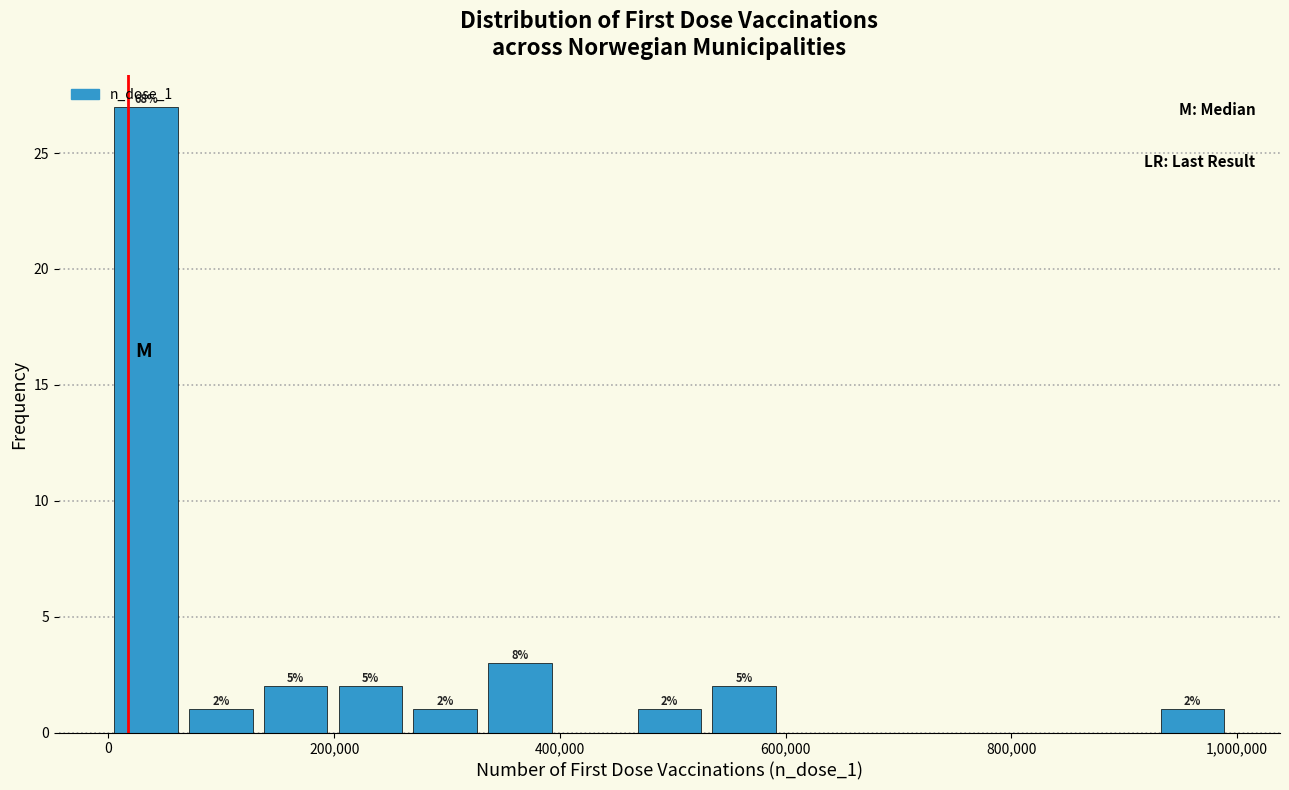

Read against the x-axis, roughly where is the centre of the tallest bar?

40000